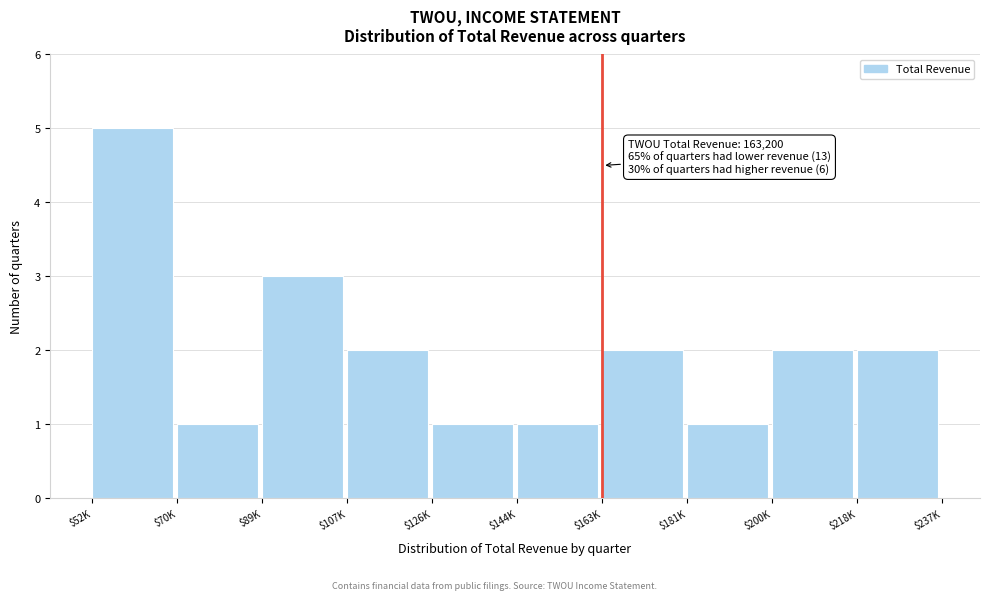

Reading right to left, list all the values displayed in this chart.

2	2	1	2	1	1	2	3	1	5